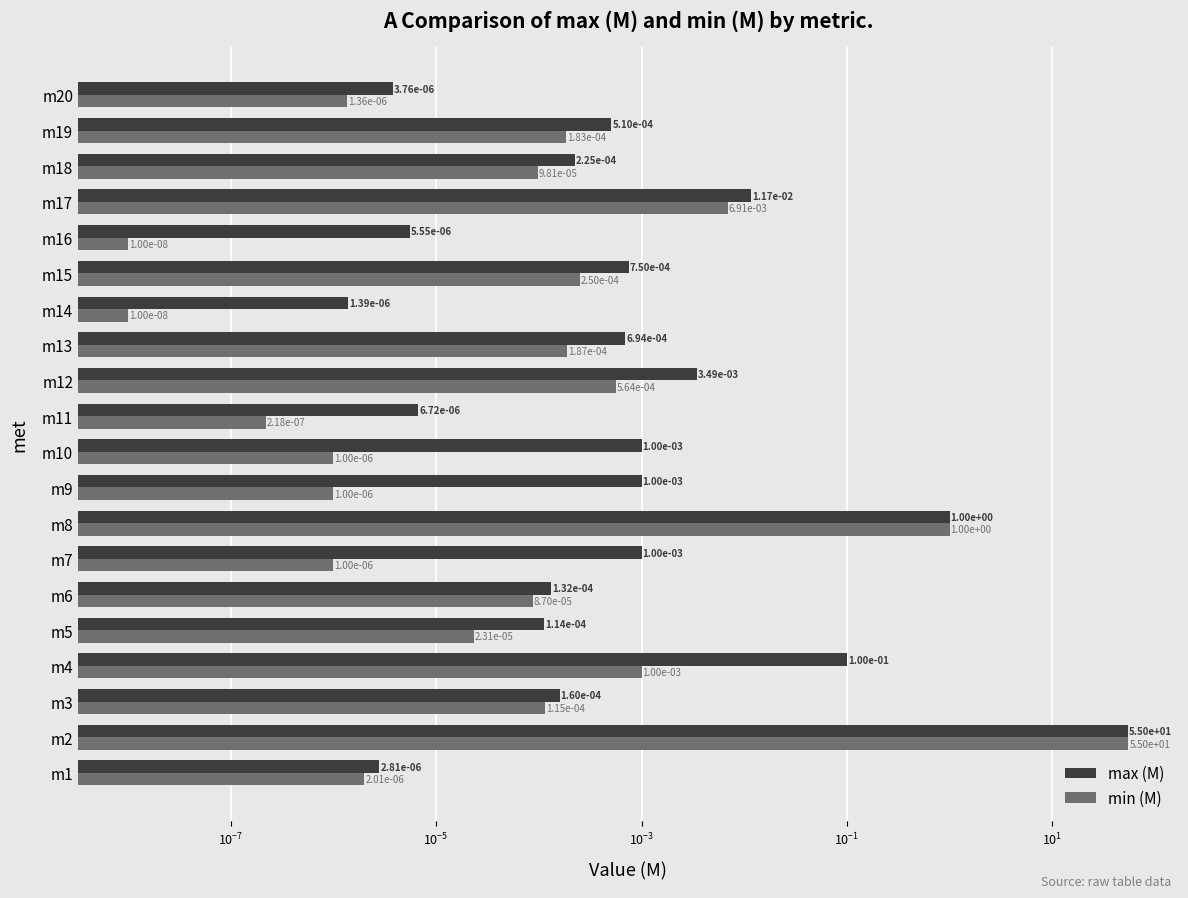

At how many categories does at least one series exceed 50?

1